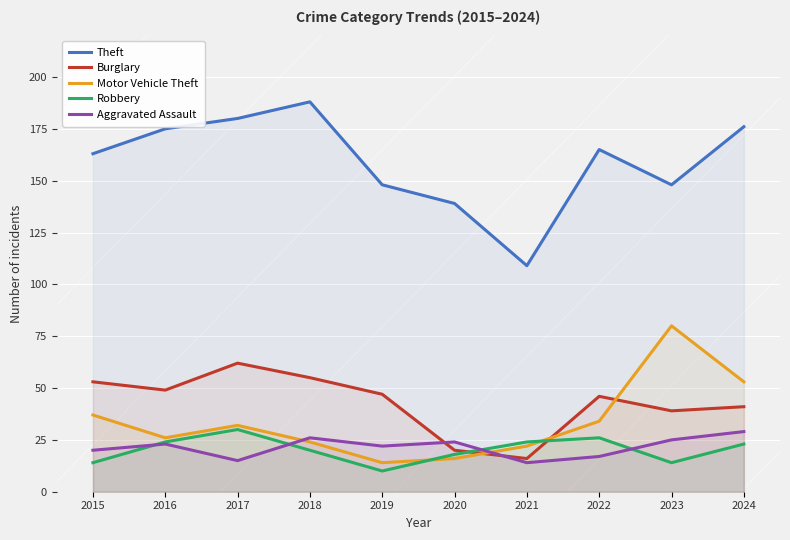

What is the difference between the maximum and minimum values in the Theft series?

79